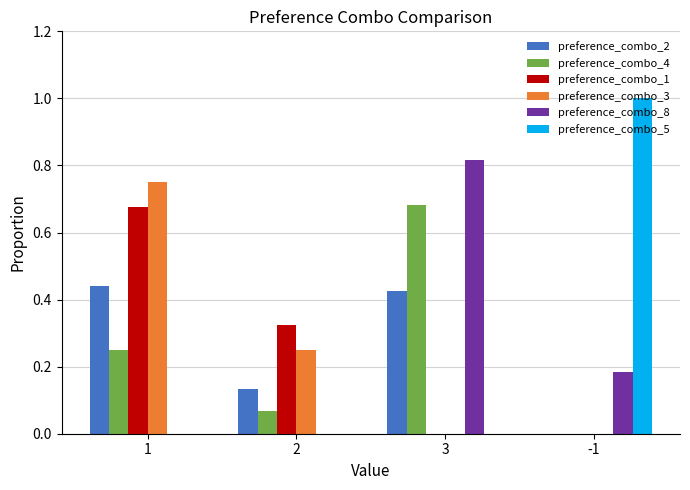

Is the value of preference_combo_2 at -1 greater than the value of preference_combo_8 at 3?

No